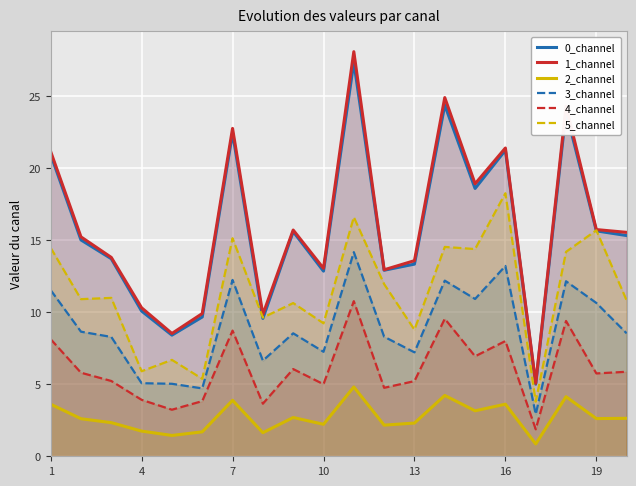

Is it true that 4_channel equals 6.6 at 10?

False